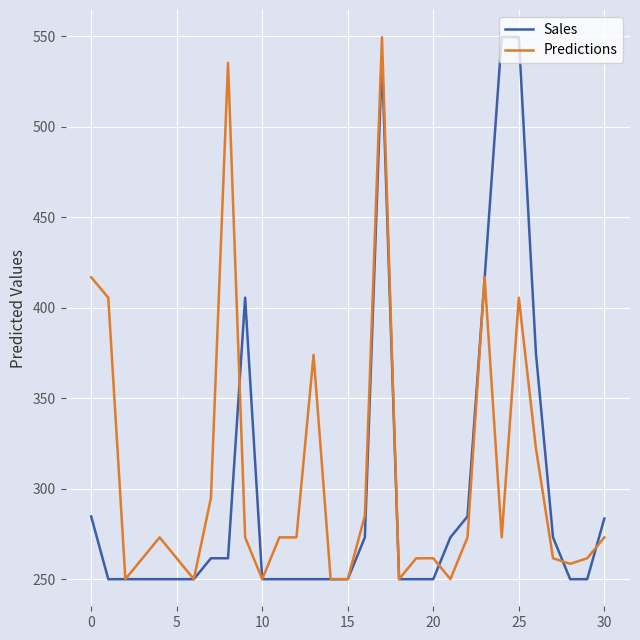

What is the smallest value displayed?

250.0